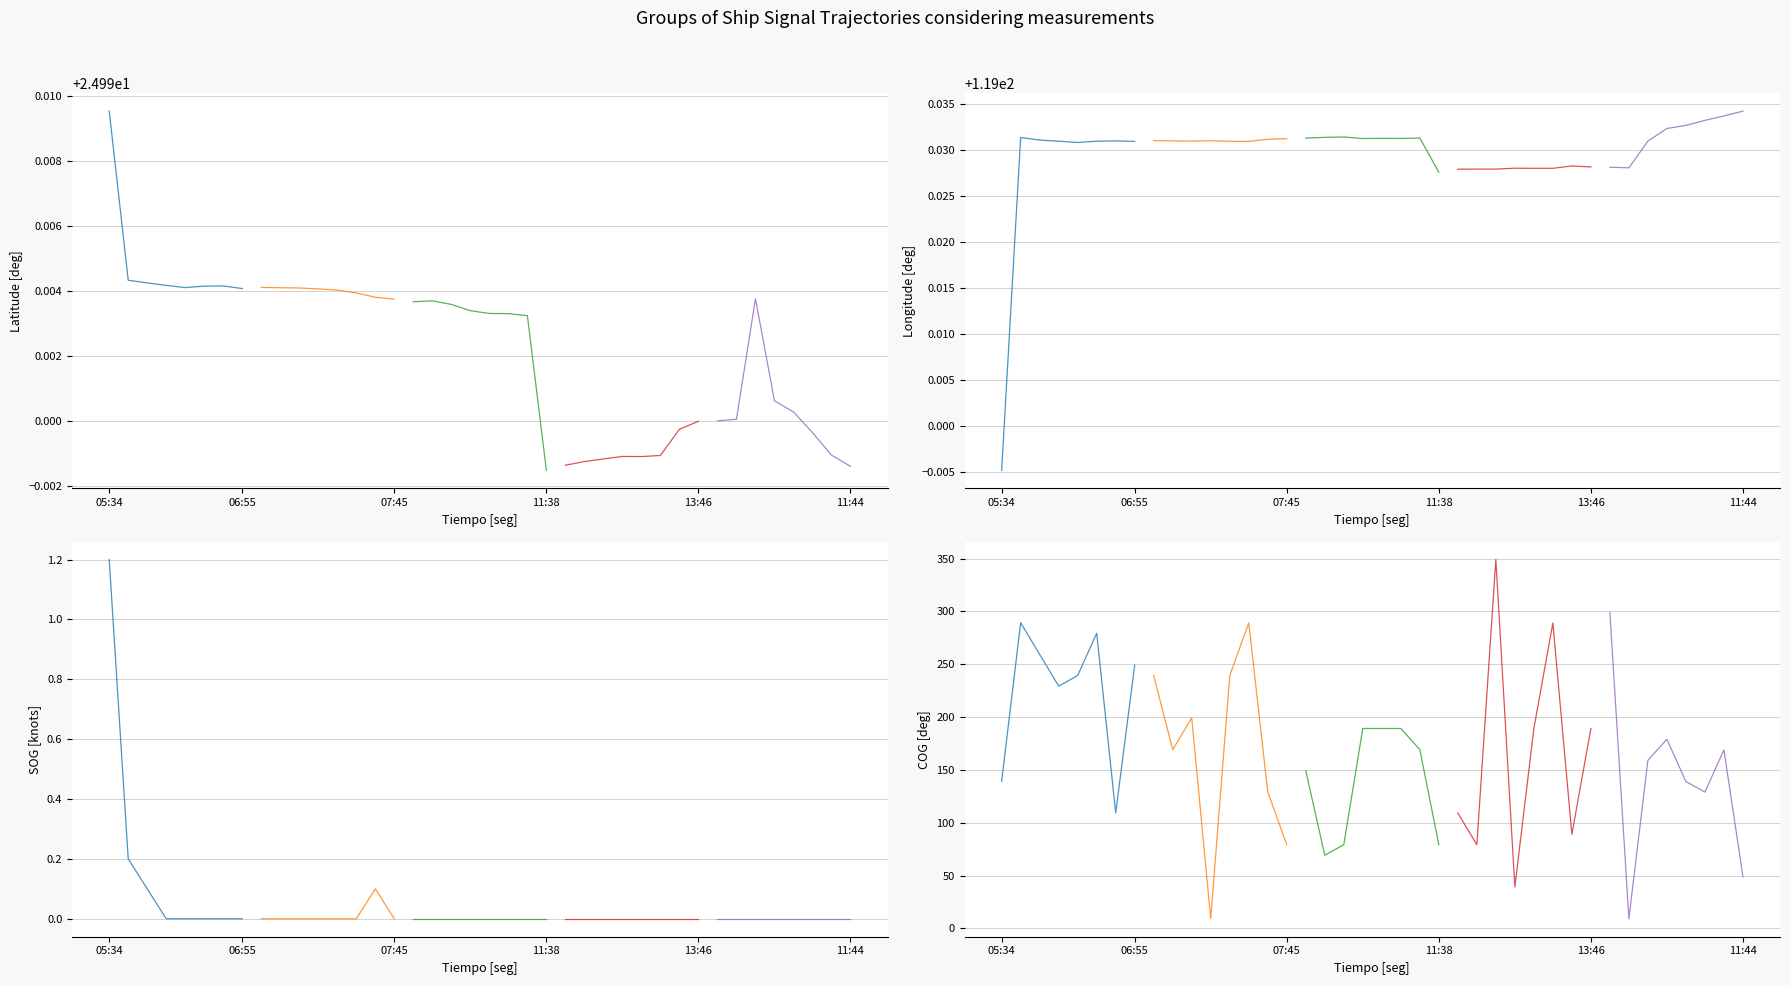

Which series ends up on top after the final intersection of Segment 2 and Segment 5?

Segment 2